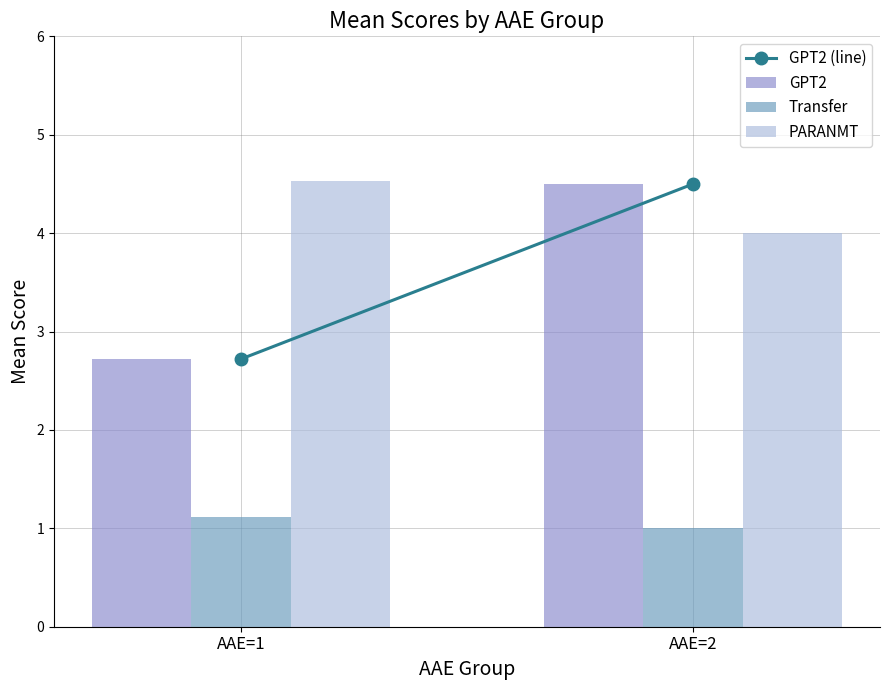

The Transfer series shows 0.5 at AAE=2. True or false?

False